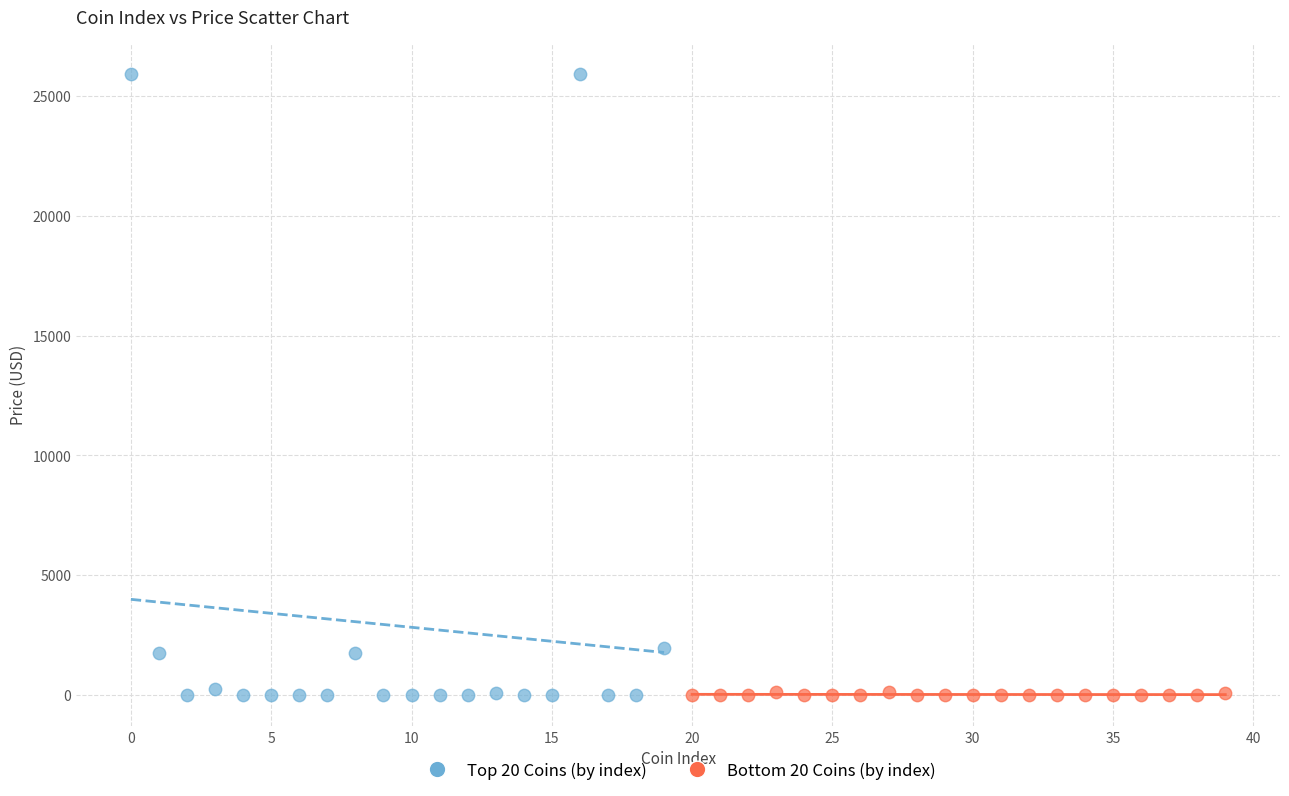

Which series has the widest spread of Y values?

Top 20 Coins (by index)